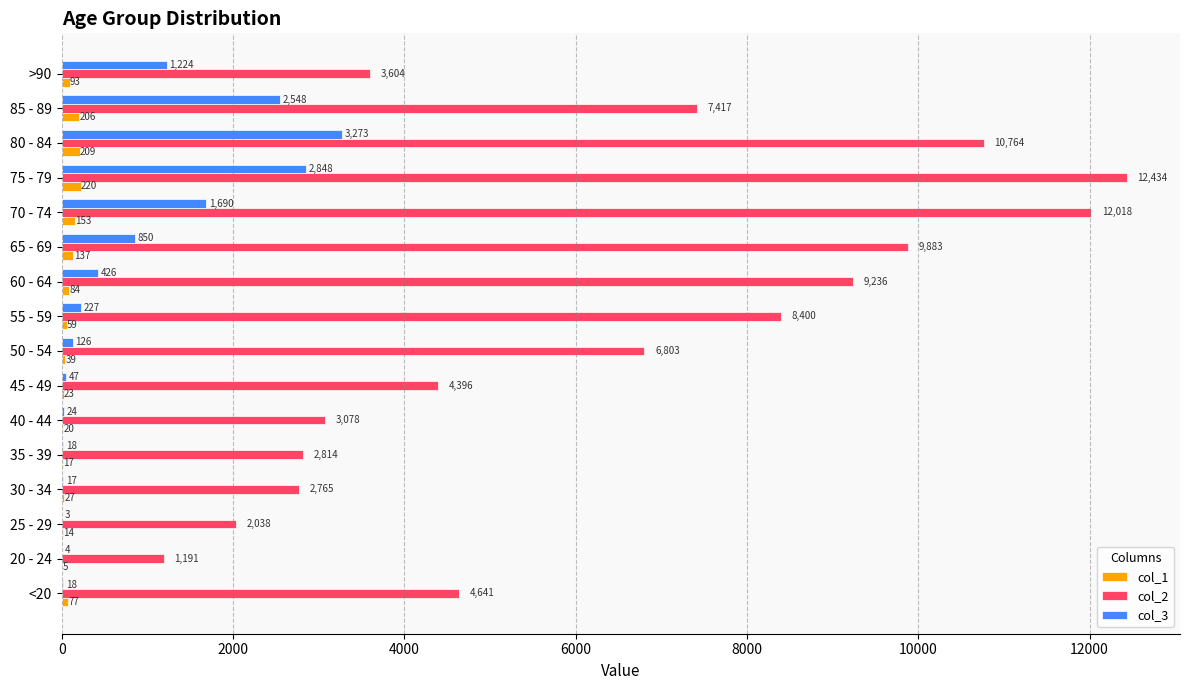

How many distinct data groups are displayed?

3